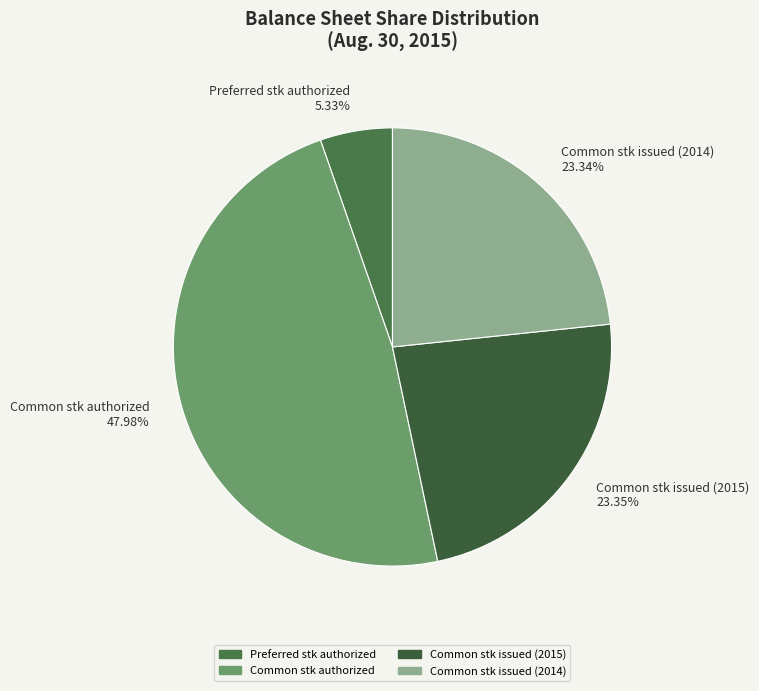

How many slices are in this pie chart?

4